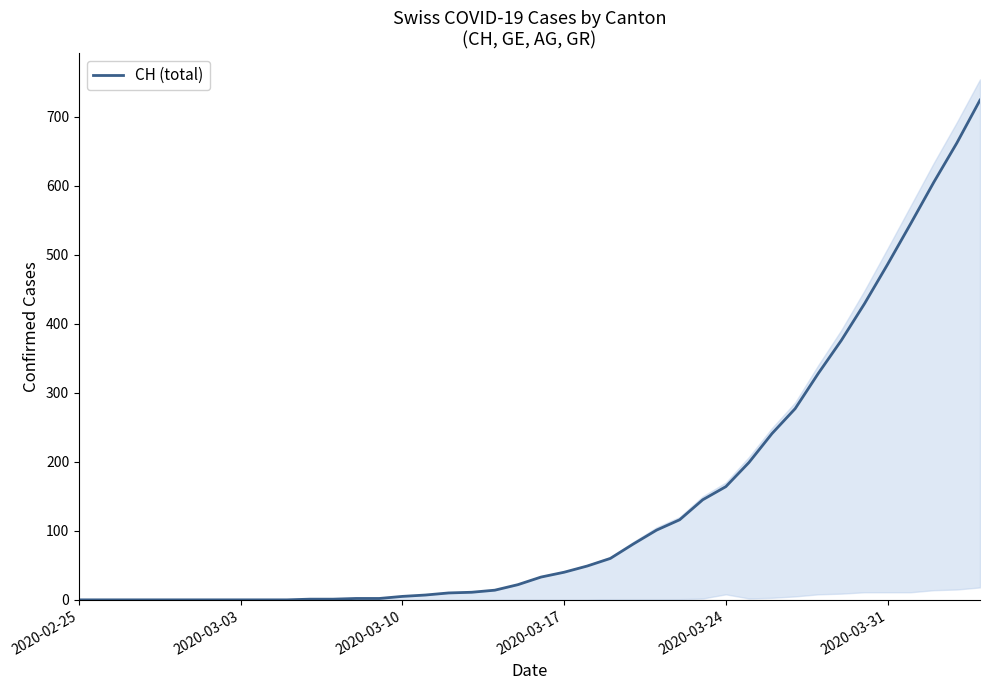

True or false: CH (total) has a value of 40 at 2020-03-17.

True